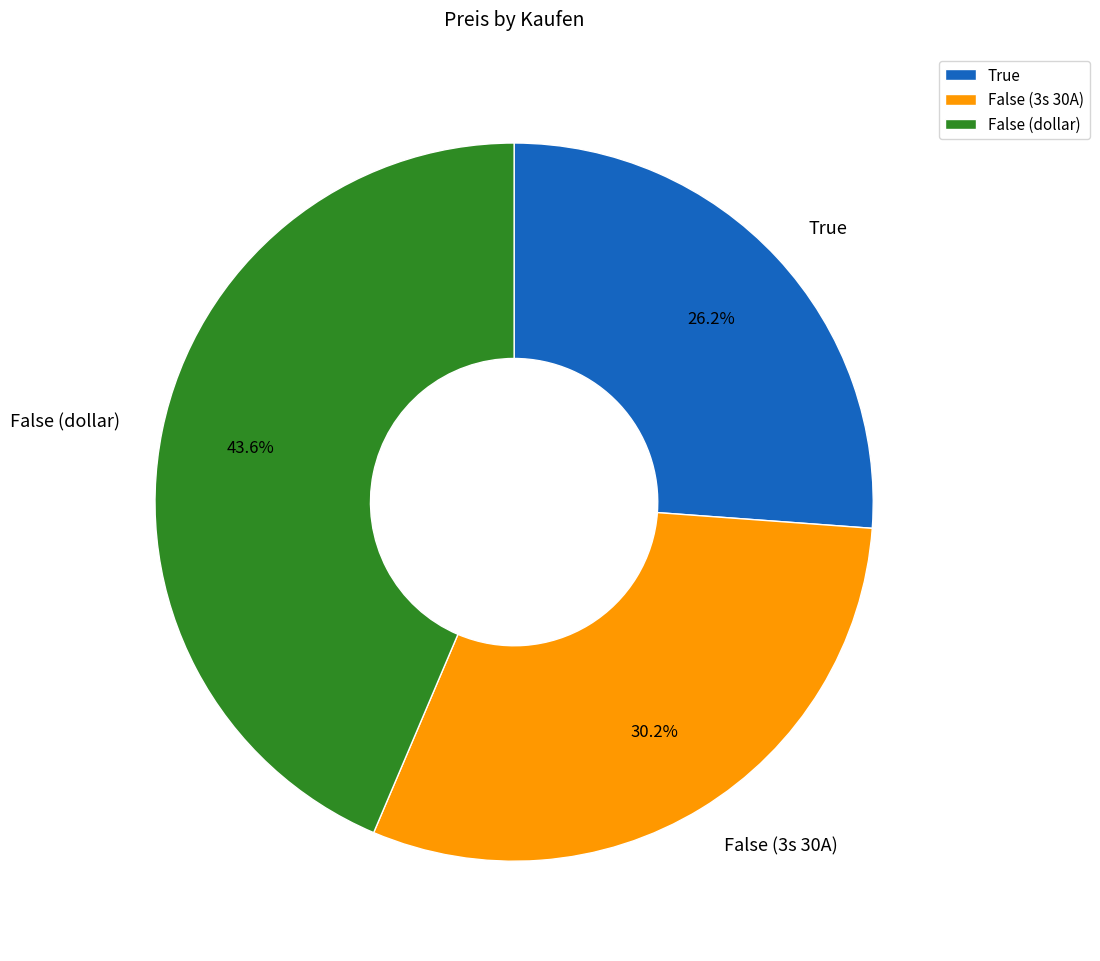

Rank the categories by value from highest to lowest.

False (dollar), False (3s 30A), True